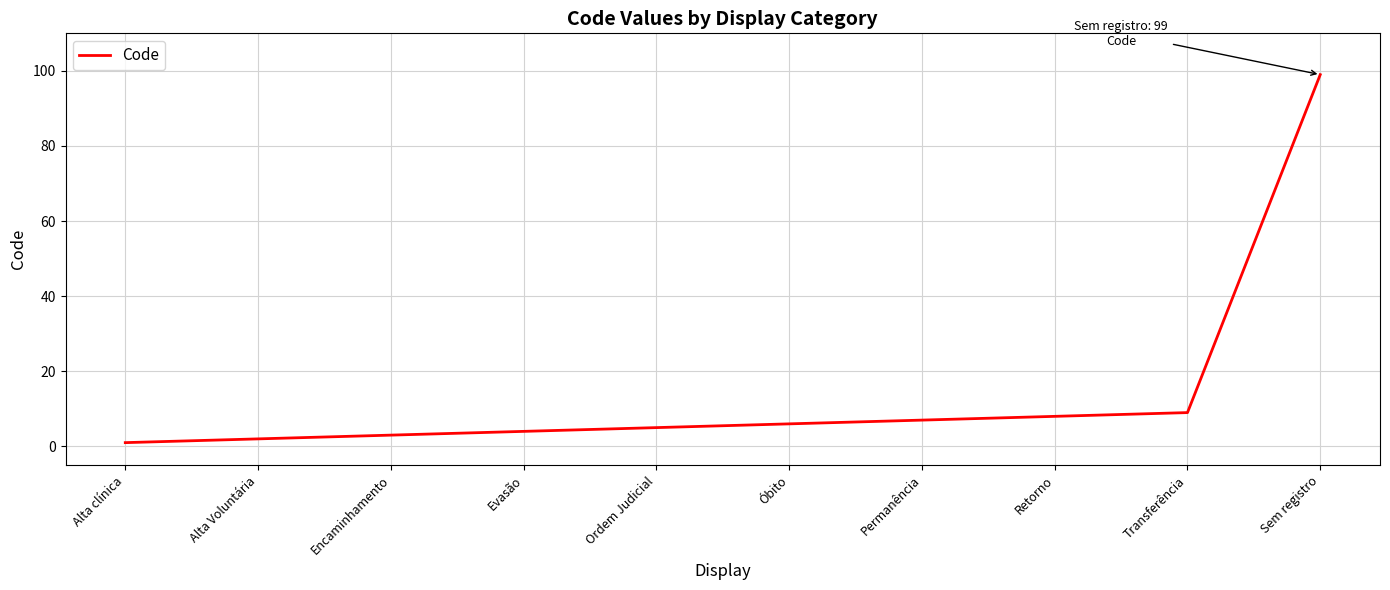

True or false: the data shows 6 at Óbito.

True